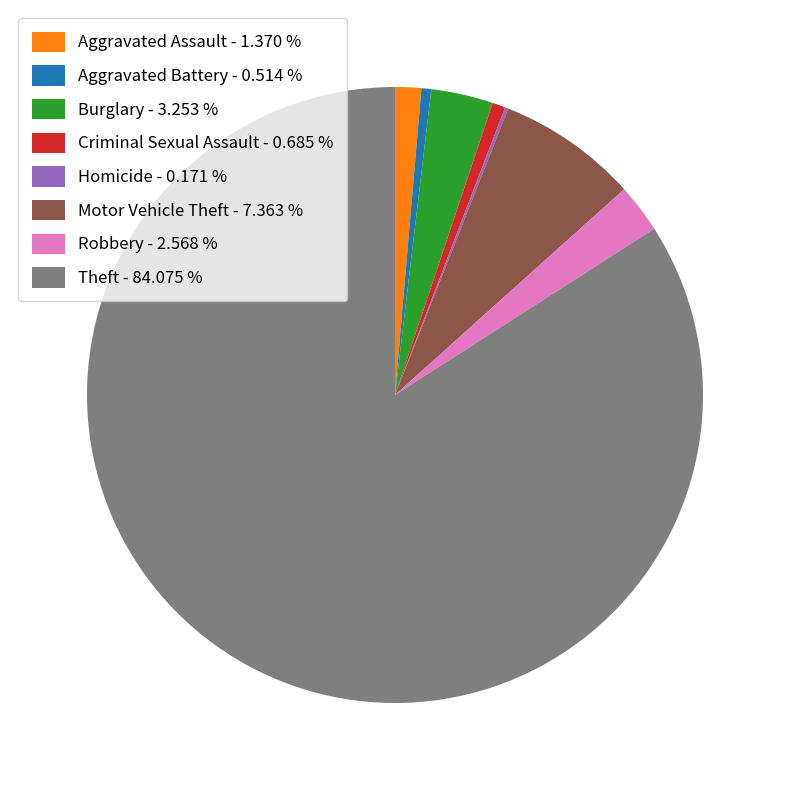

Which category has the biggest portion of the pie?

Theft